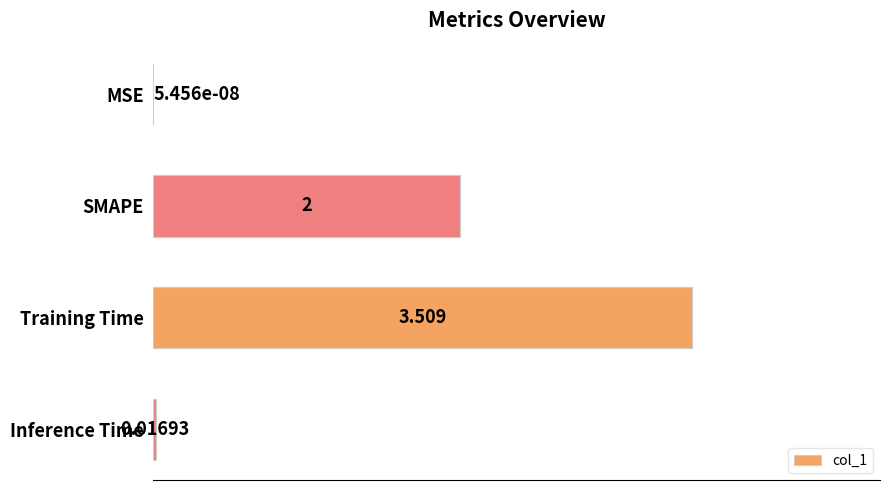

Where is the data nearest to the value 1?

Inference Time